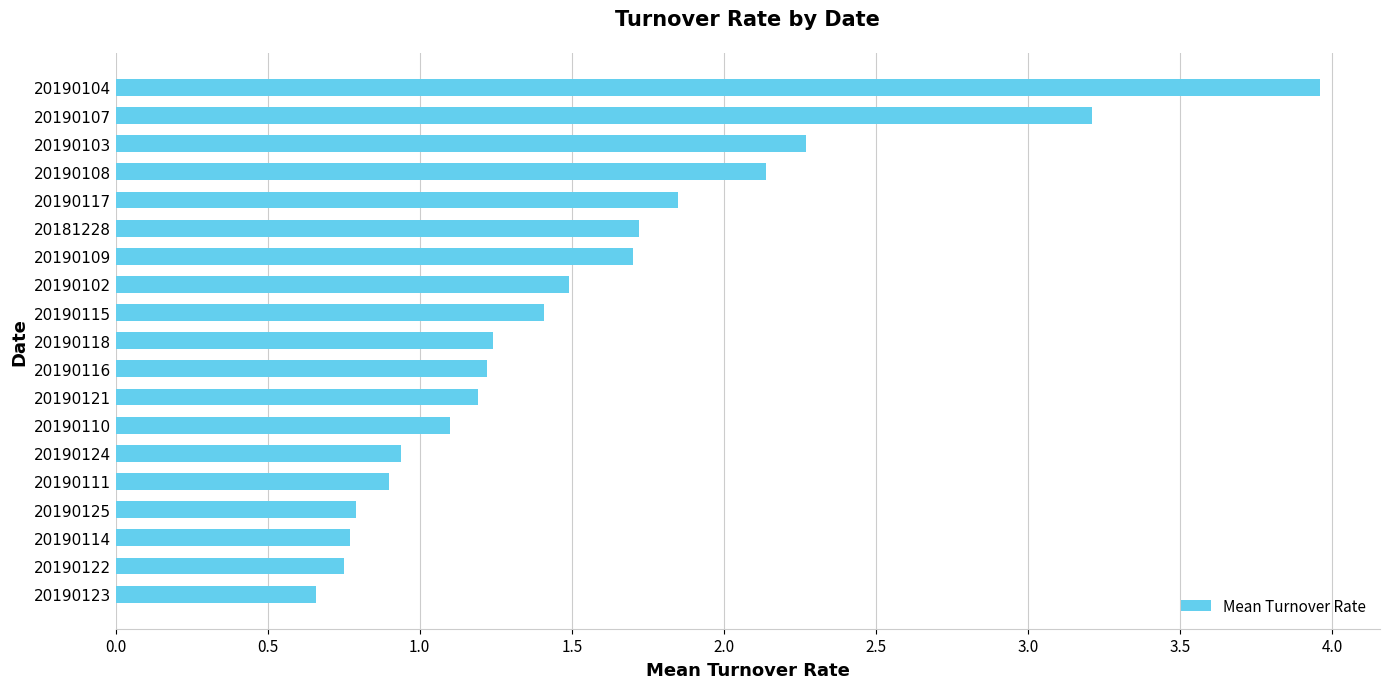

What is the sum of all values?

29.3